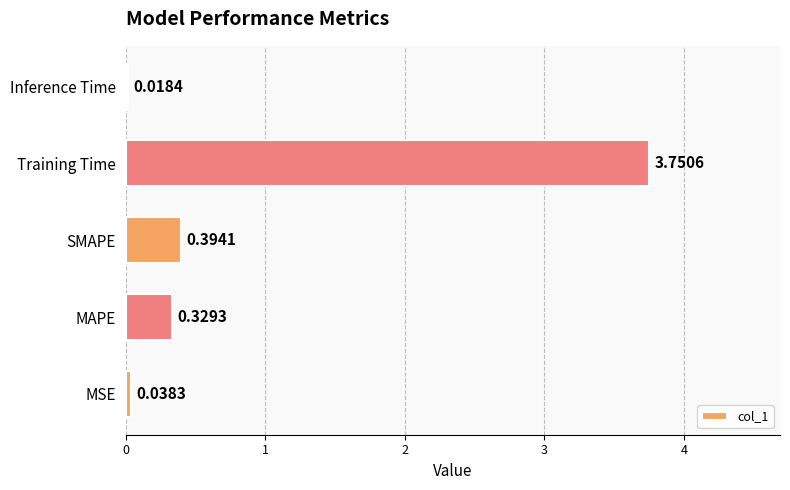

What is the sum of the values at Training Time and MAPE?

4.1